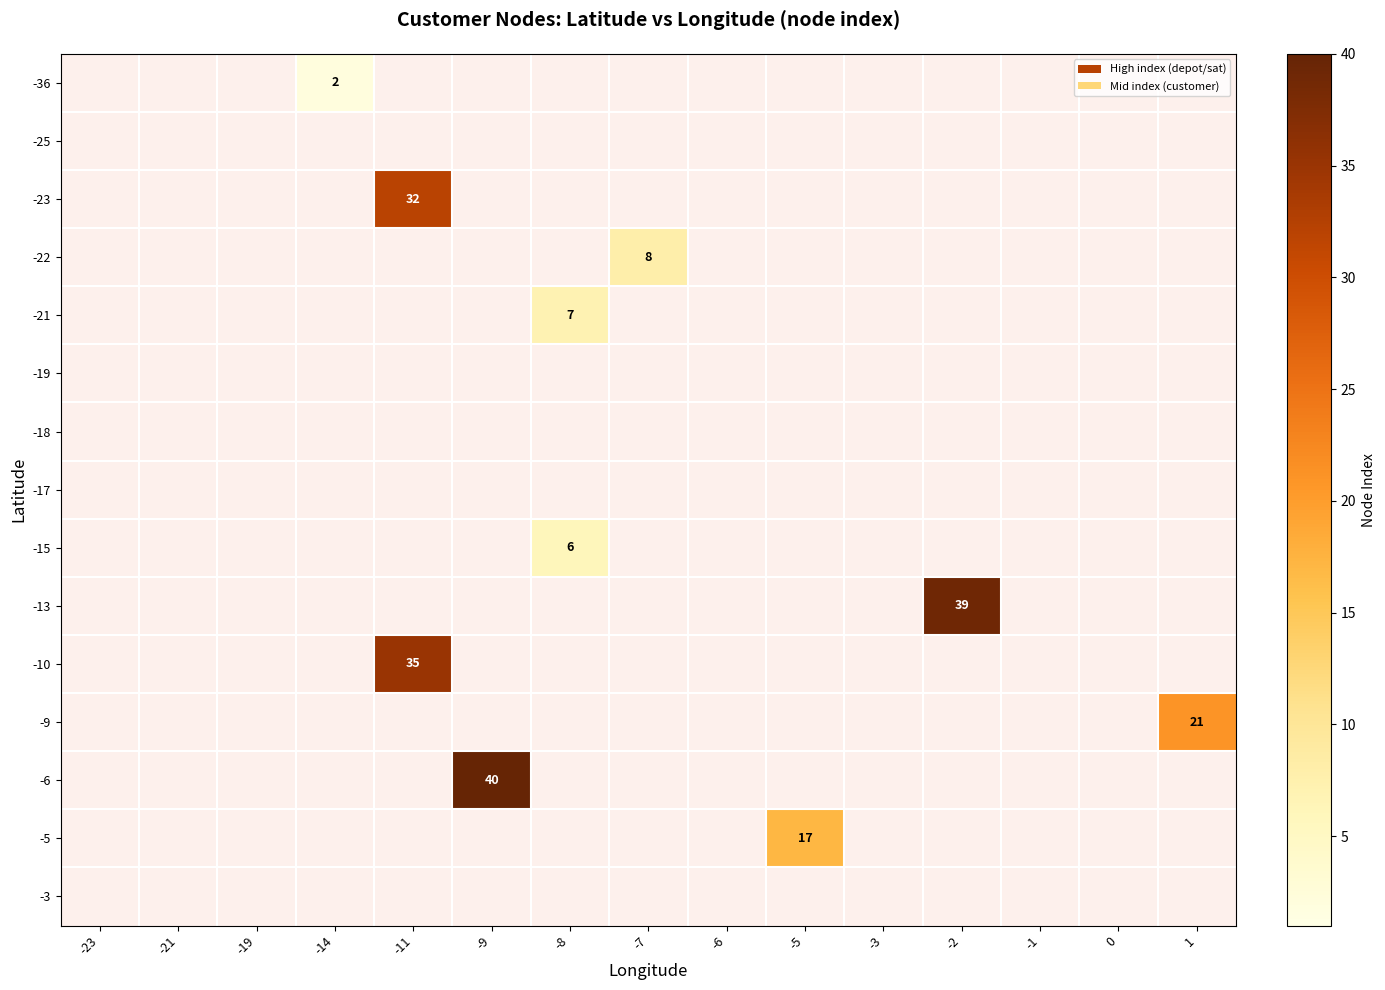

At which category is the sum across all series the highest?

-11